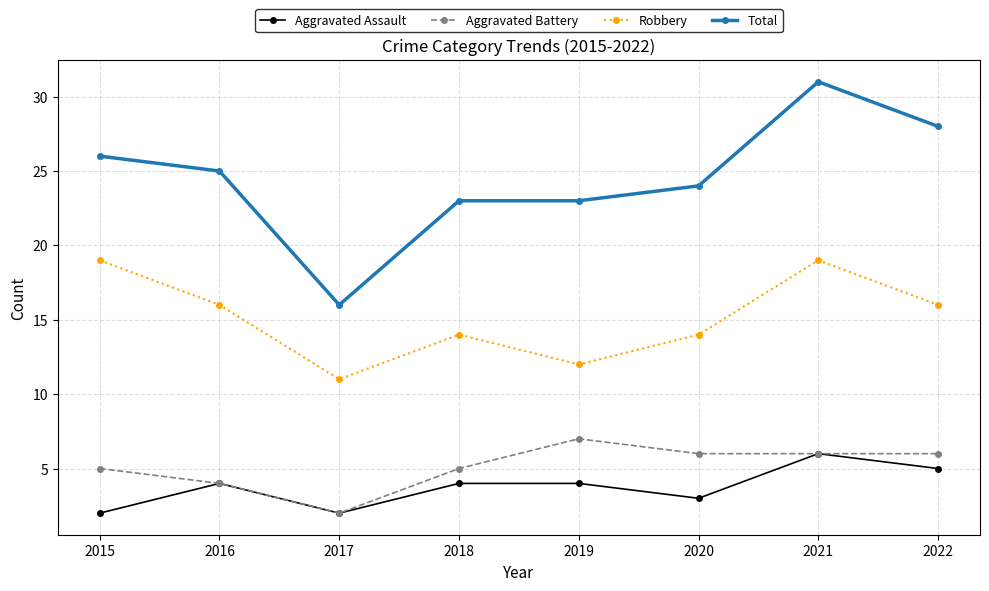

What is the greatest value displayed?

31